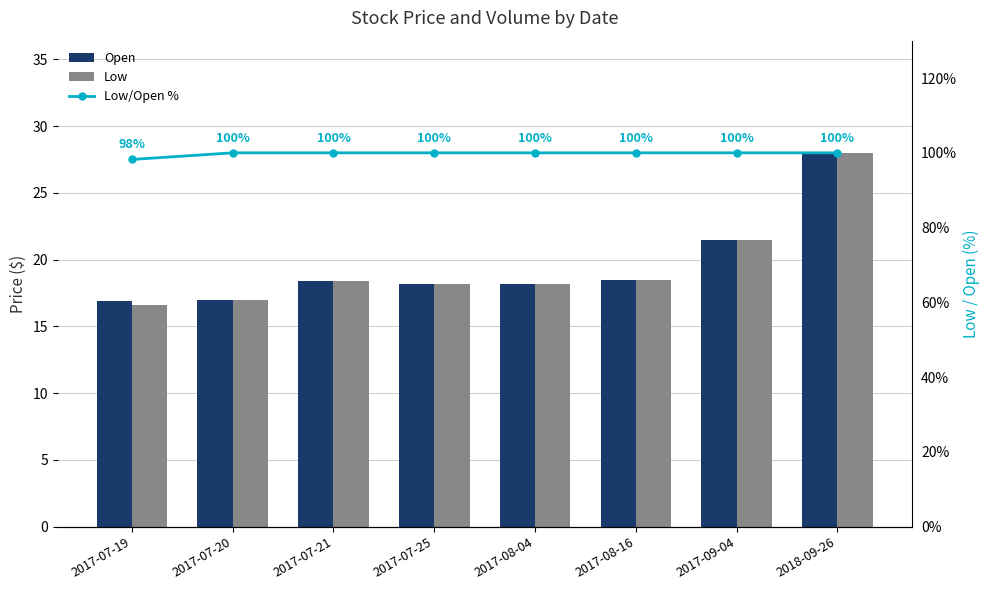

Reading right to left, extract all data points from this chart.

Open: 2018-09-26=28.0	2017-09-04=21.5	2017-08-16=18.5	2017-08-04=18.2	2017-07-25=18.2	2017-07-21=18.4	2017-07-20=17.0	2017-07-19=16.9
Low: 2018-09-26=28.0	2017-09-04=21.5	2017-08-16=18.5	2017-08-04=18.2	2017-07-25=18.2	2017-07-21=18.4	2017-07-20=17.0	2017-07-19=16.6
Low/Open %: 2018-09-26=100.0	2017-09-04=100.0	2017-08-16=100.0	2017-08-04=100.0	2017-07-25=100.0	2017-07-21=100.0	2017-07-20=100.0	2017-07-19=98.2